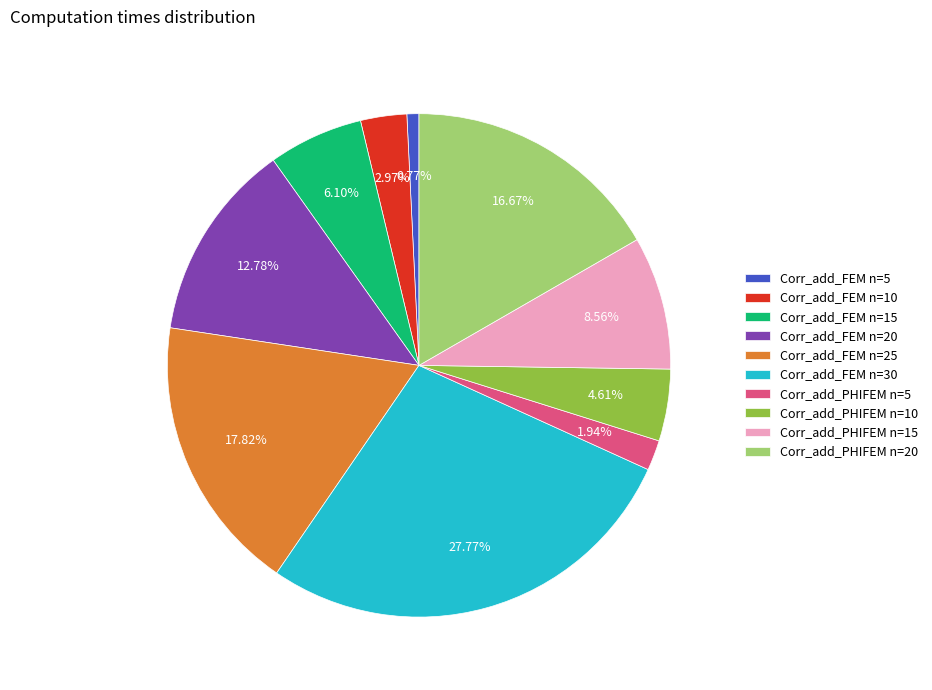

Which has a higher value, Corr_add_PHIFEM n=15 or Corr_add_FEM n=5?

Corr_add_PHIFEM n=15